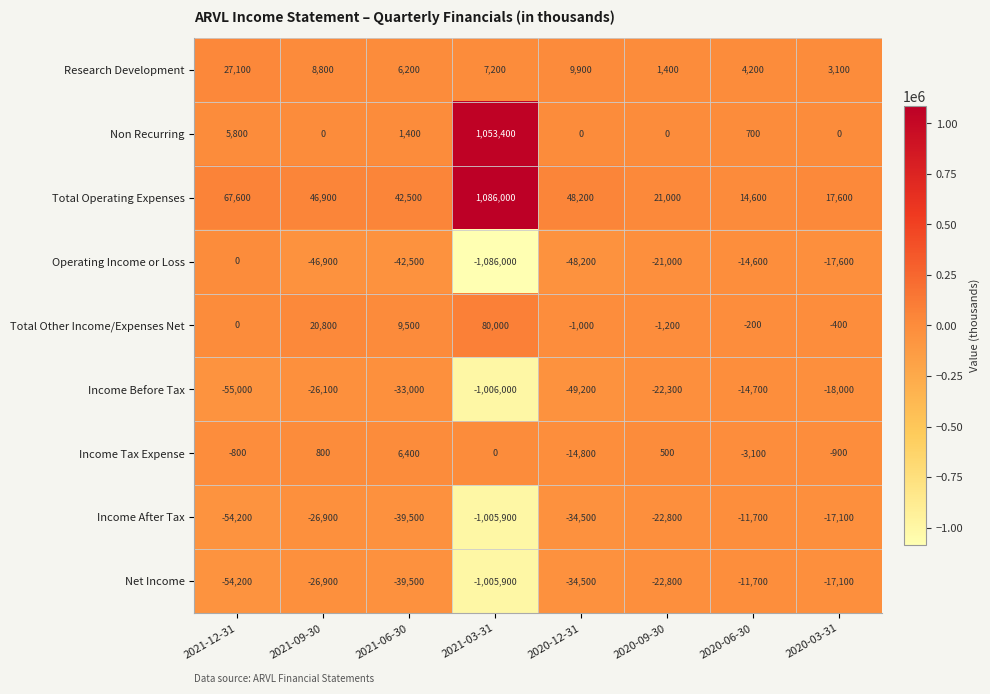

What is the difference between the maximum and second lowest values in the Total Other Income/Expenses Net series?

81000